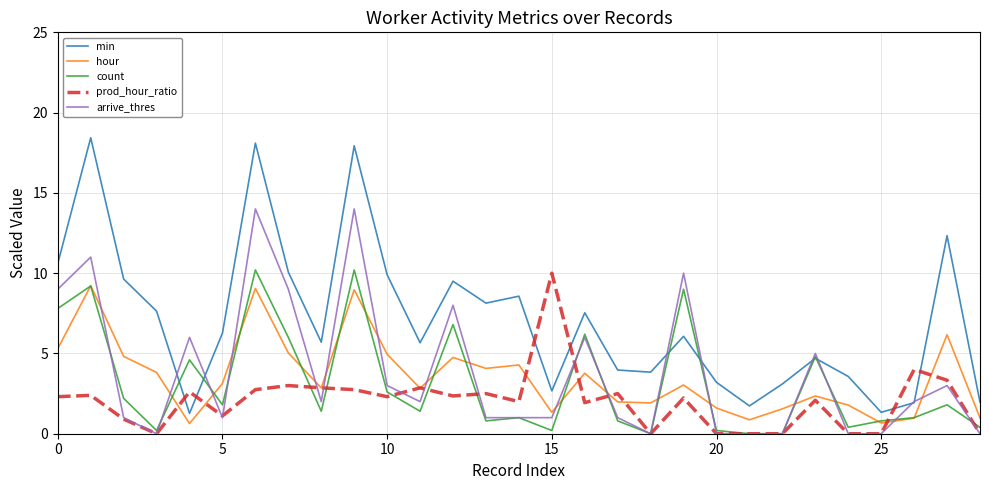

True or false: min and prod_hour_ratio intersect in this chart.

True